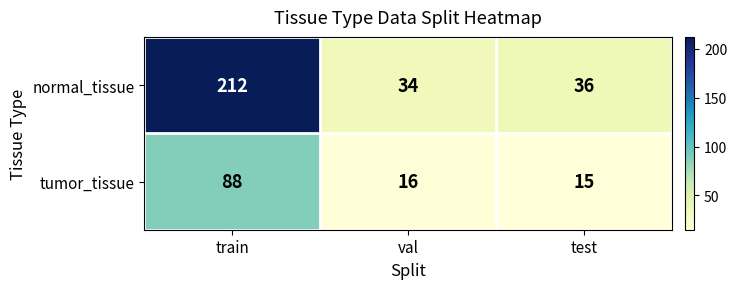

At which label does normal_tissue first exceed 36?

train